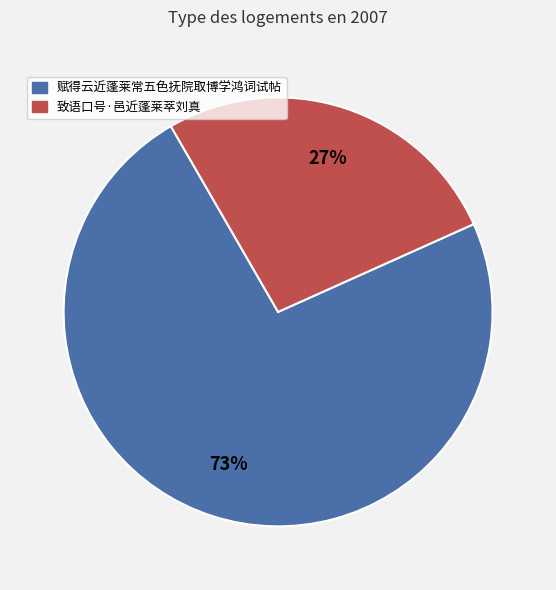

Is there any slice that represents more than half of the pie?

Yes